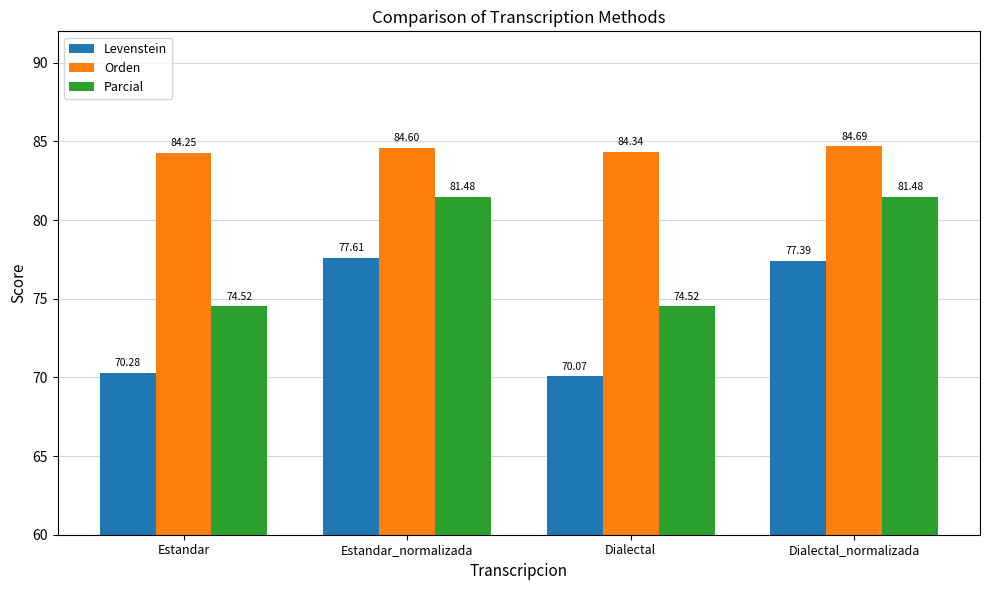

At Dialectal, list the series in order from smallest to largest.

Levenstein, Parcial, Orden